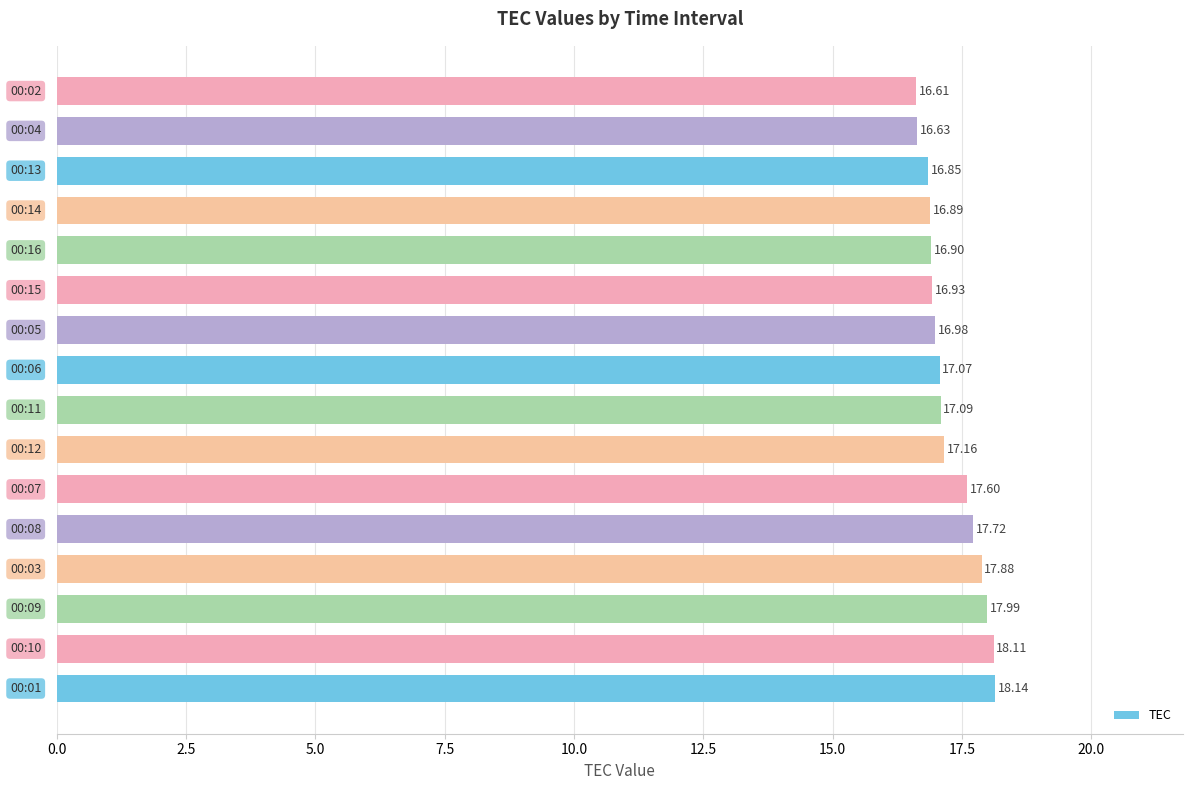

What is the sum of all values?

276.6